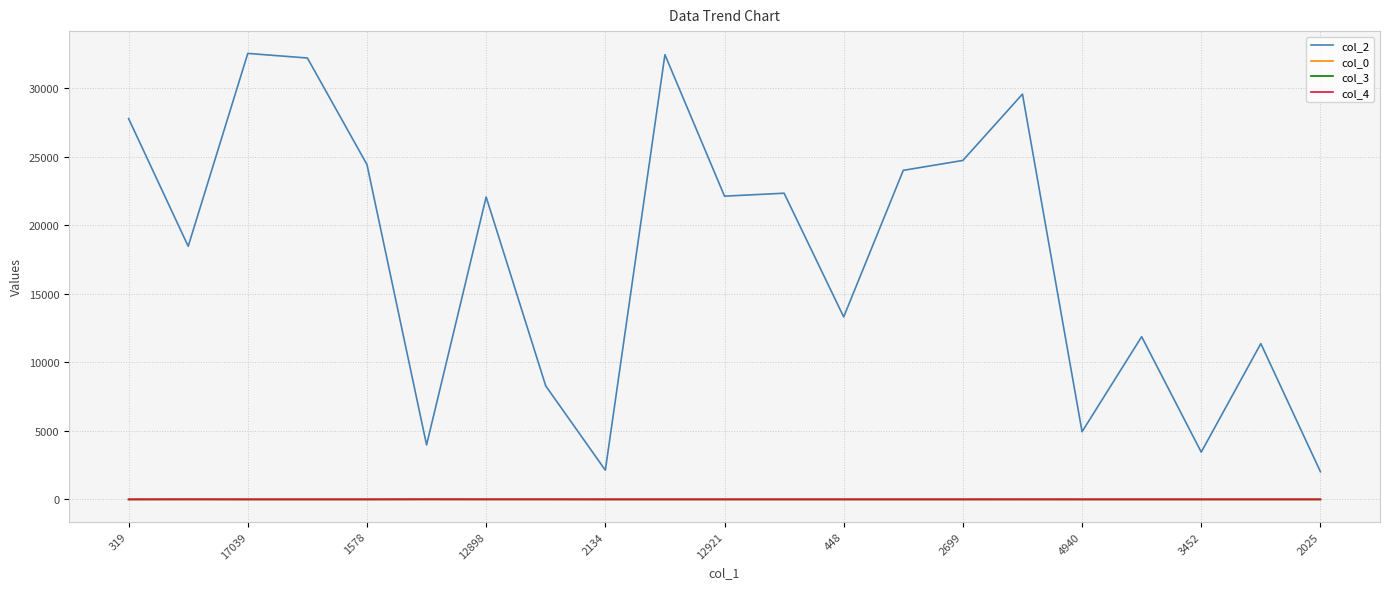

What is the maximum value shown in the chart?

32551.0